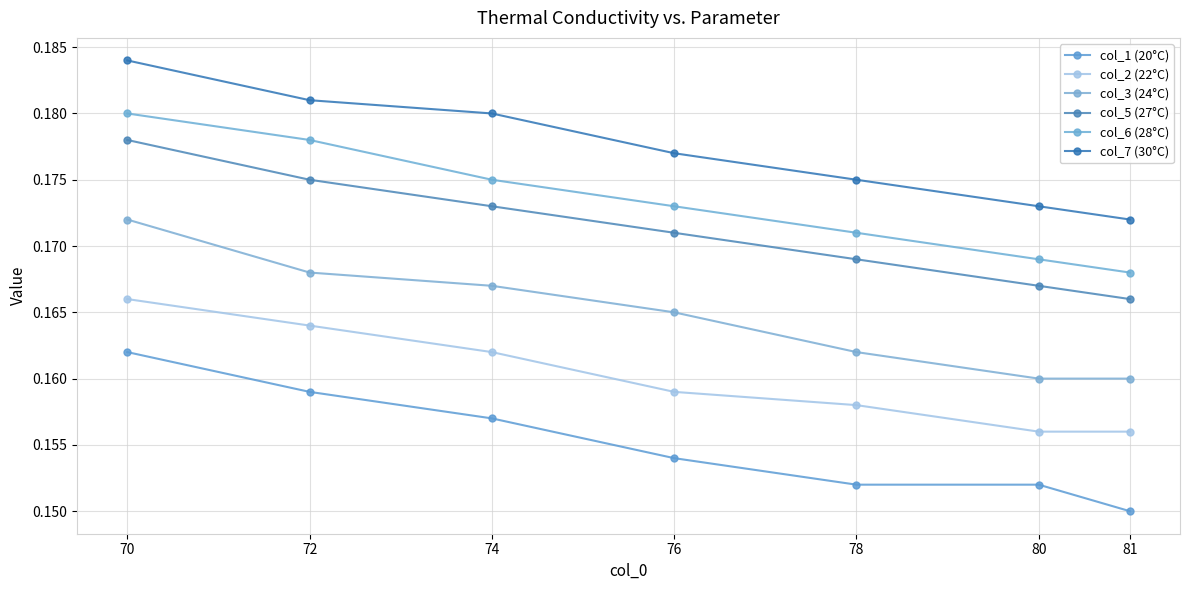

Which series has the largest range (max minus min)?

col_1 (20°C)